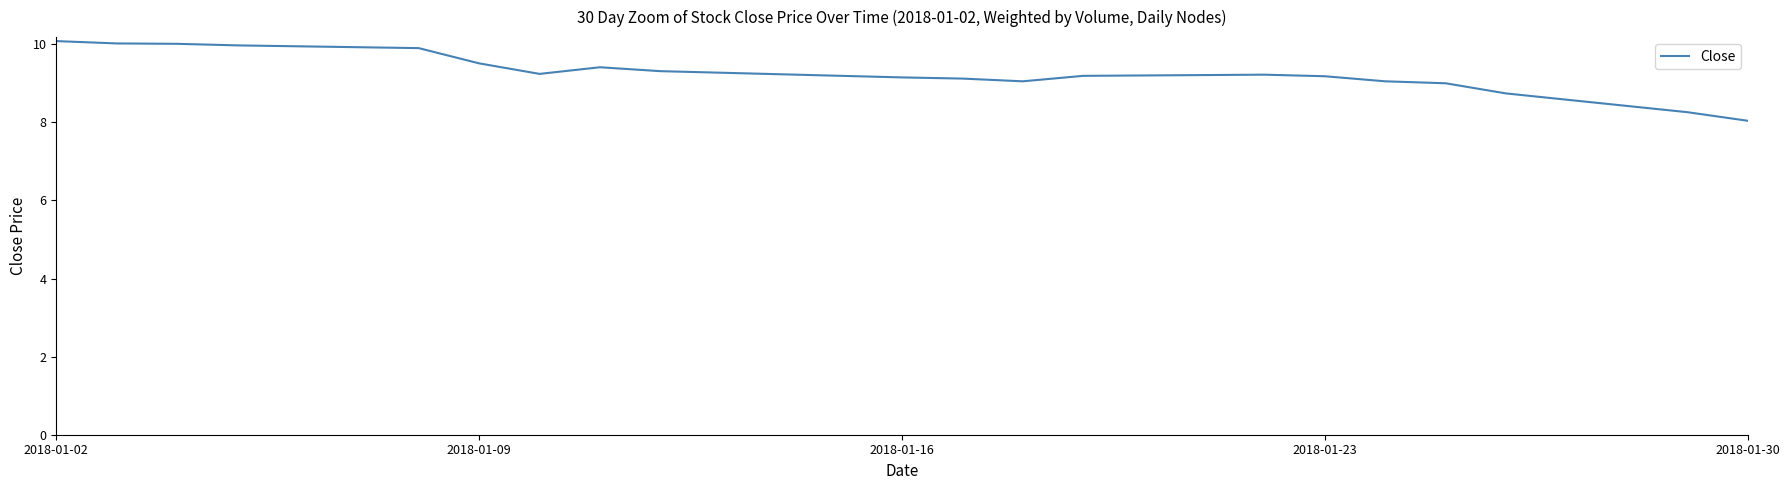

What is the greatest value displayed?

10.1